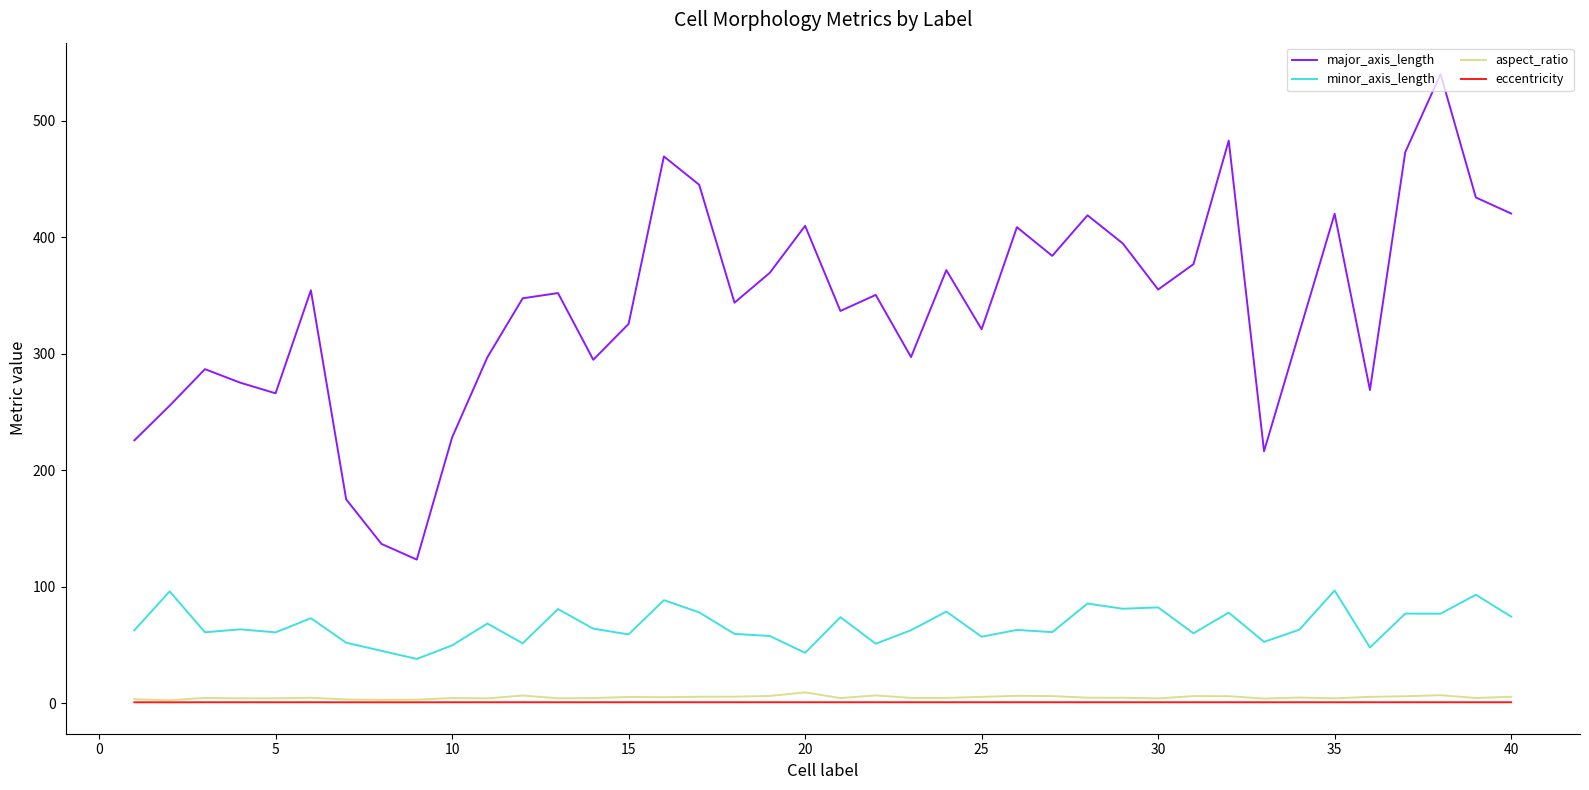

Which series has the widest spread of values?

major_axis_length